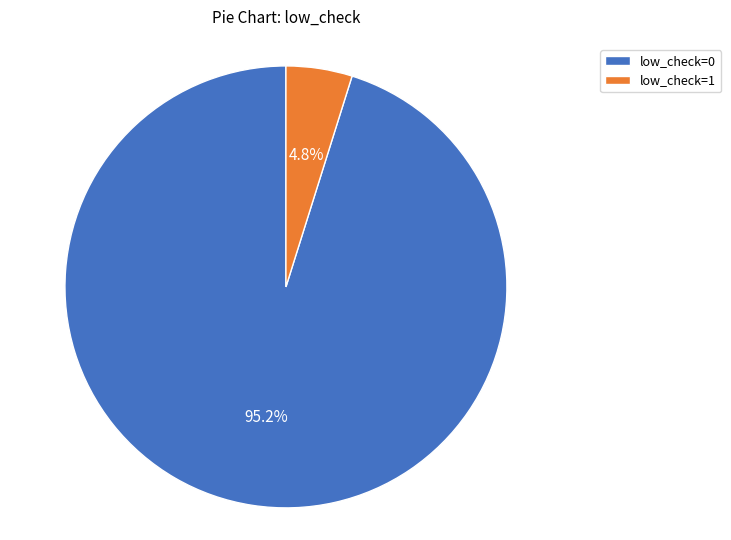

Which has a higher value, low_check=0 or low_check=1?

low_check=0